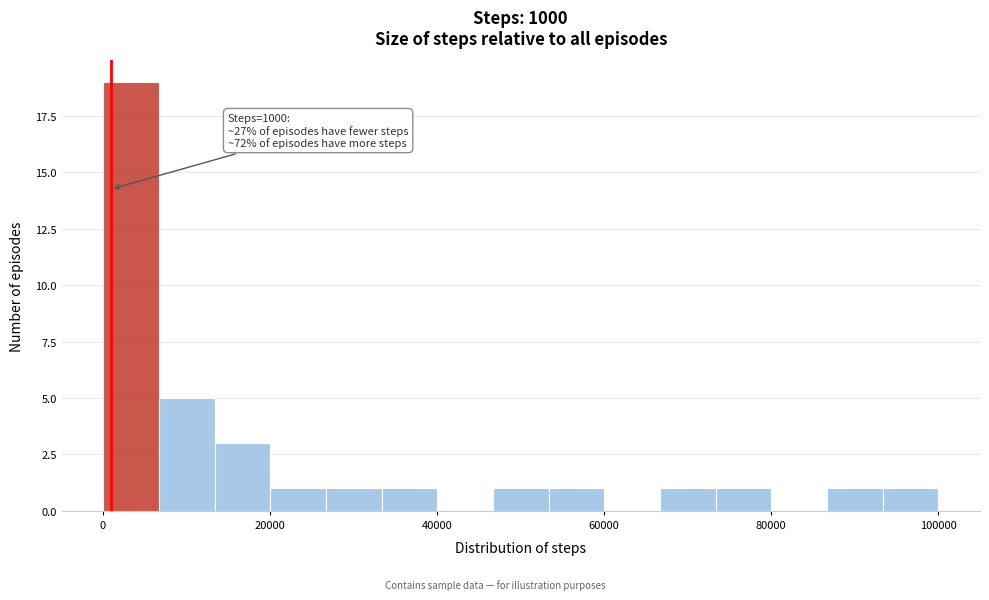

Read against the x-axis, roughly where is the centre of the tallest bar?

4000